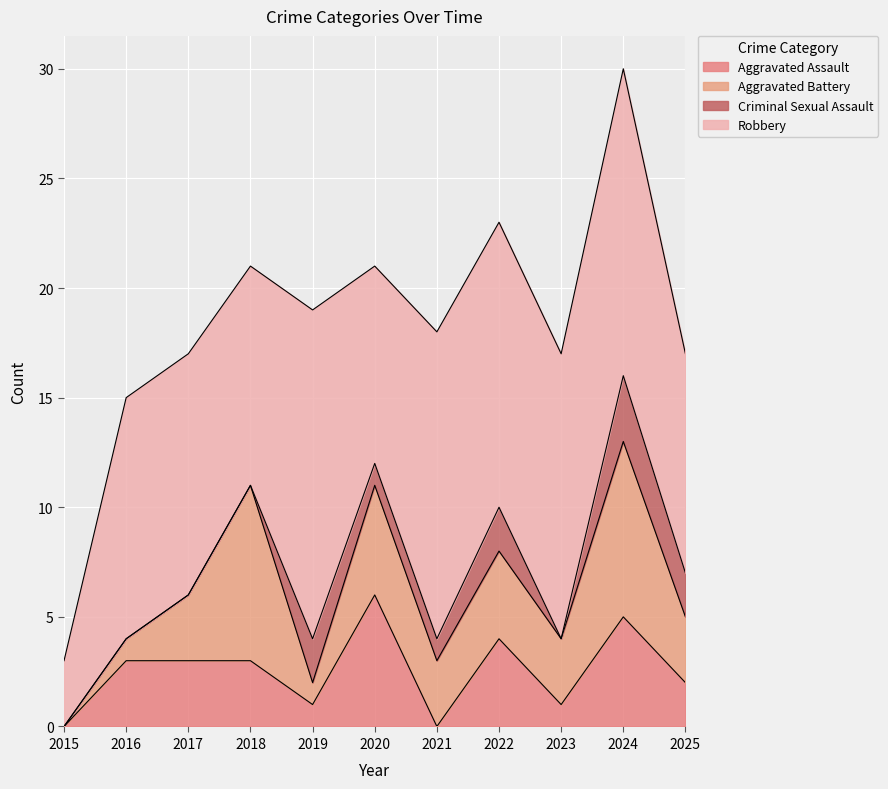

The Robbery series shows 14 at 2024. True or false?

True